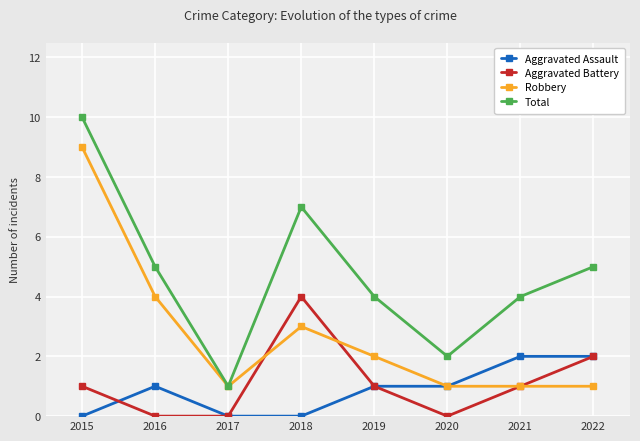

What are all the series names shown in the legend?

Aggravated Assault, Aggravated Battery, Robbery, Total